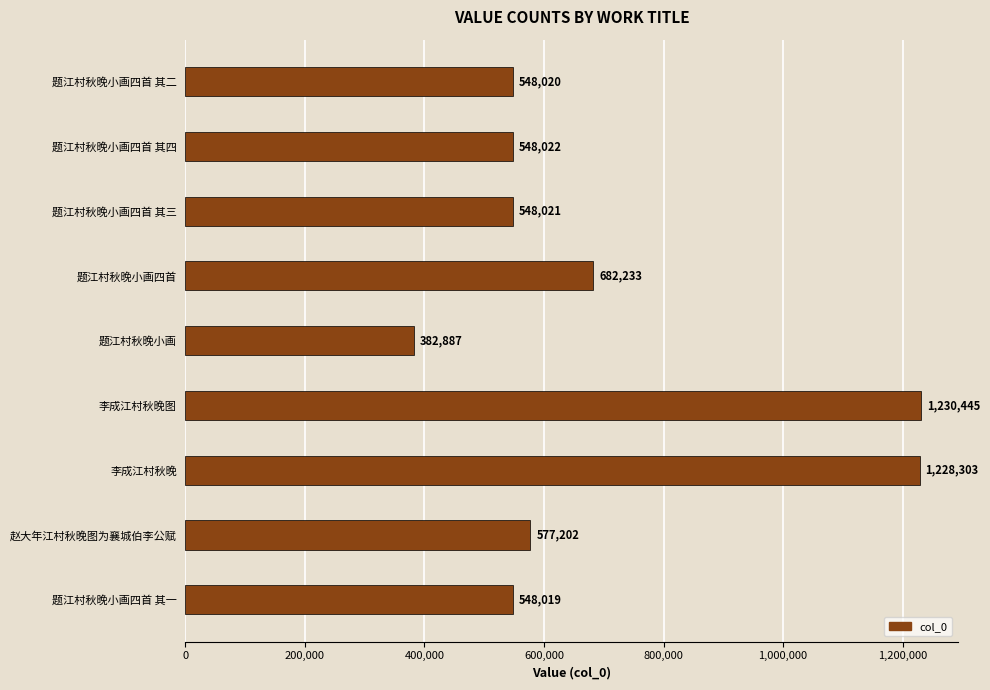

What is the approximate value at 题江村秋晚小画四首 其四?

548022